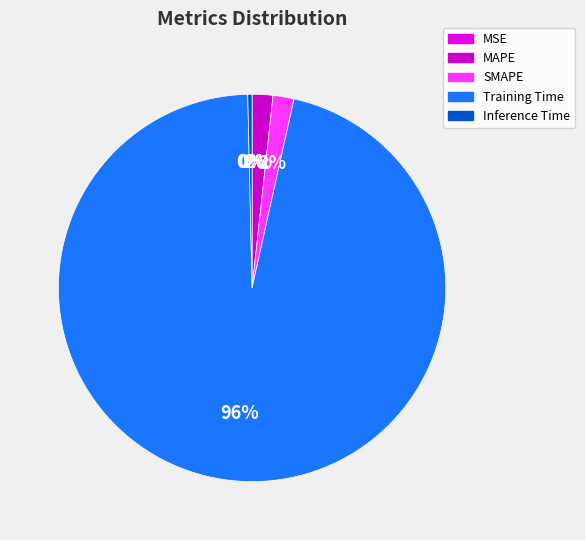

What is the total percentage of MAPE and Inference Time?

2.1%